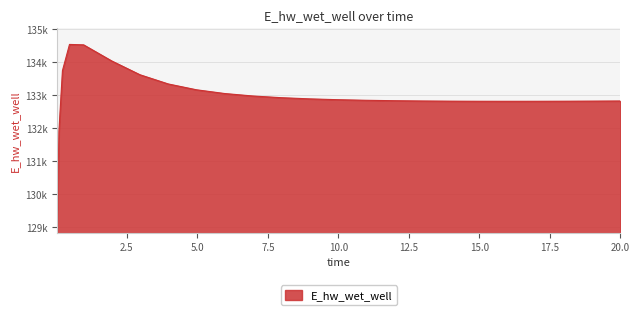

Is this an area chart (filled region under the line)?

Yes